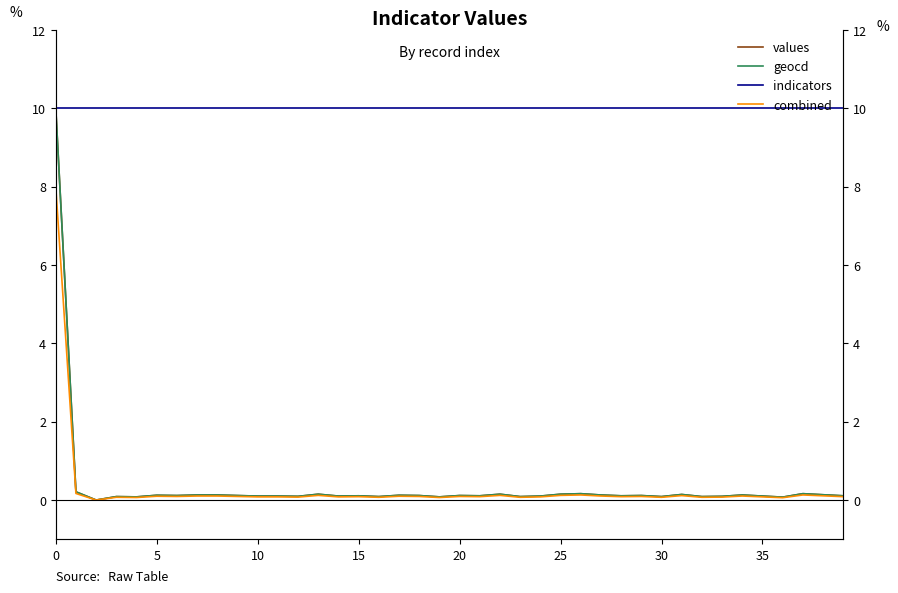

True or false: indicators and values intersect in this chart.

False